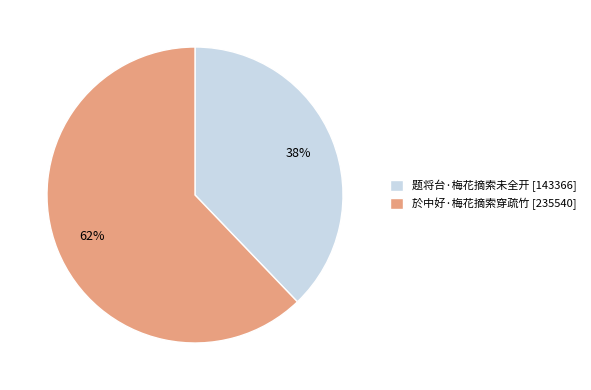

How many slices are in this pie chart?

2